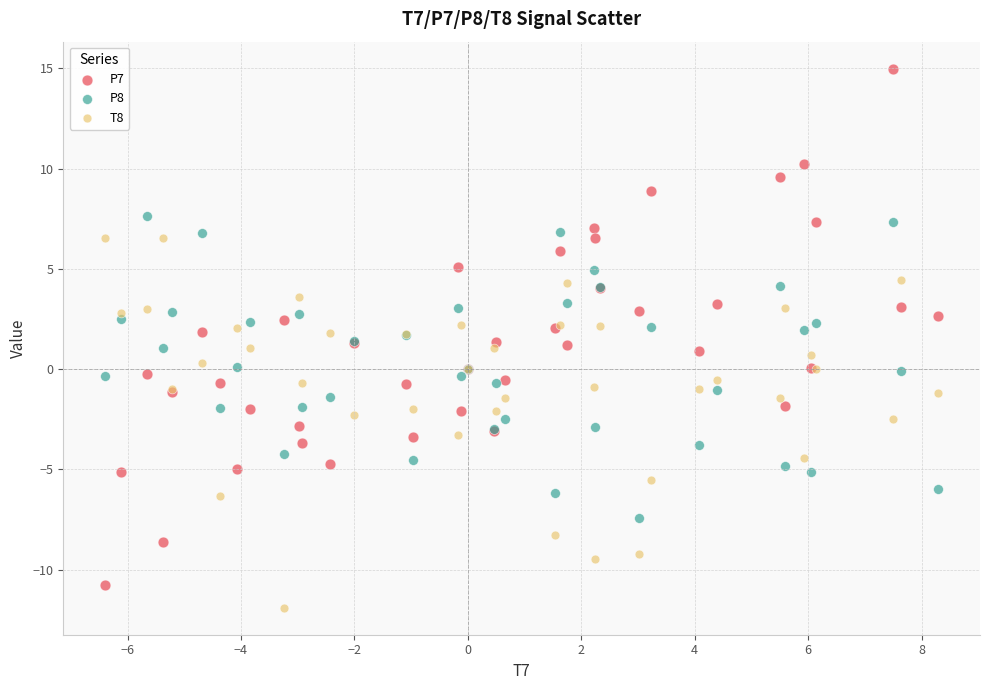

What is the X range (max minus min) for the scatter plot?

14.7